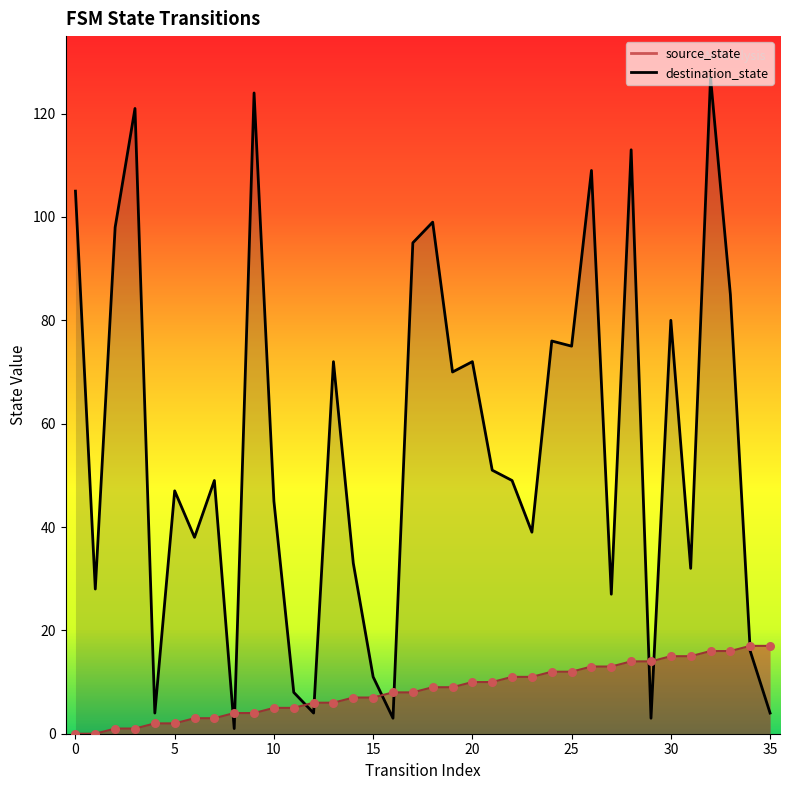

Which series has the largest Y range (max minus min)?

destination_state